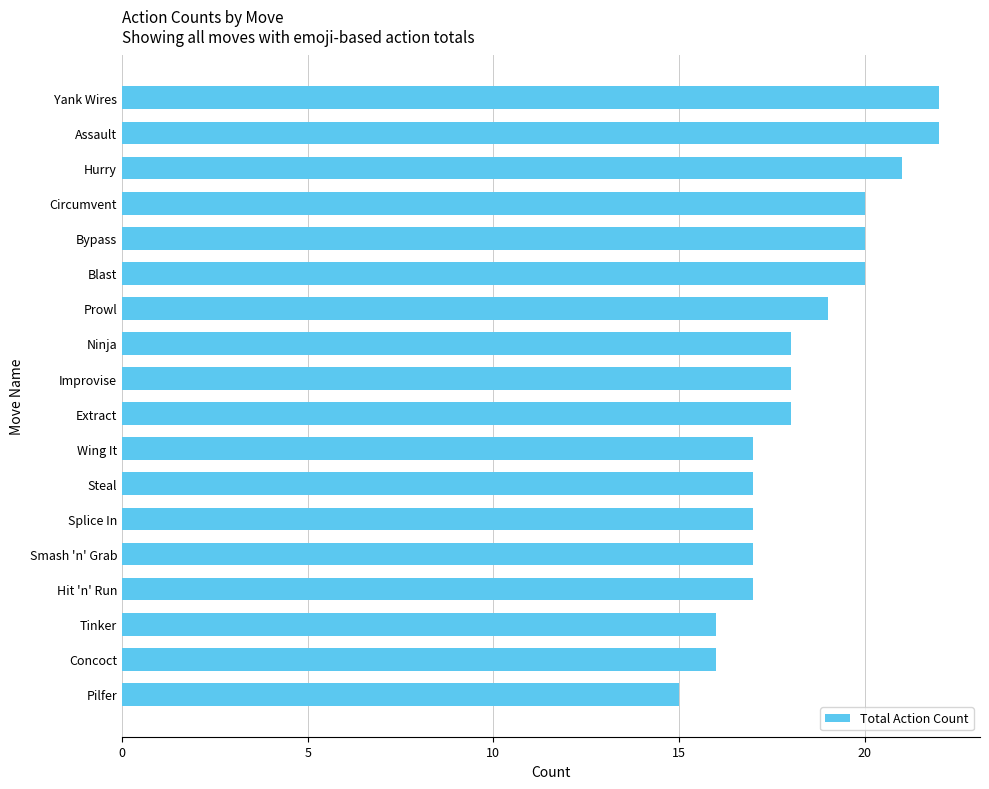

What is the label of the 11th bar from the bottom?

Ninja